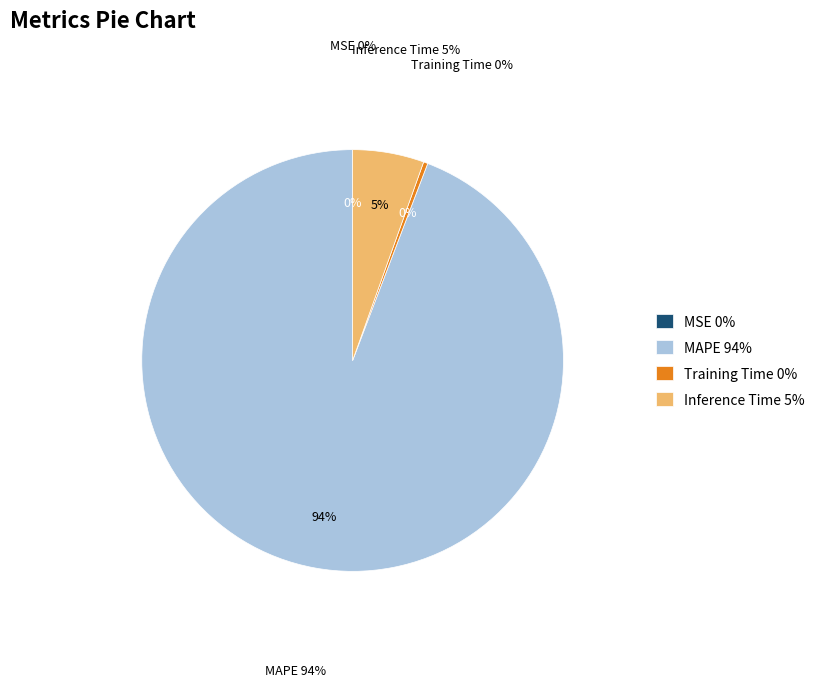

Which slice represents more than half of the pie?

MAPE